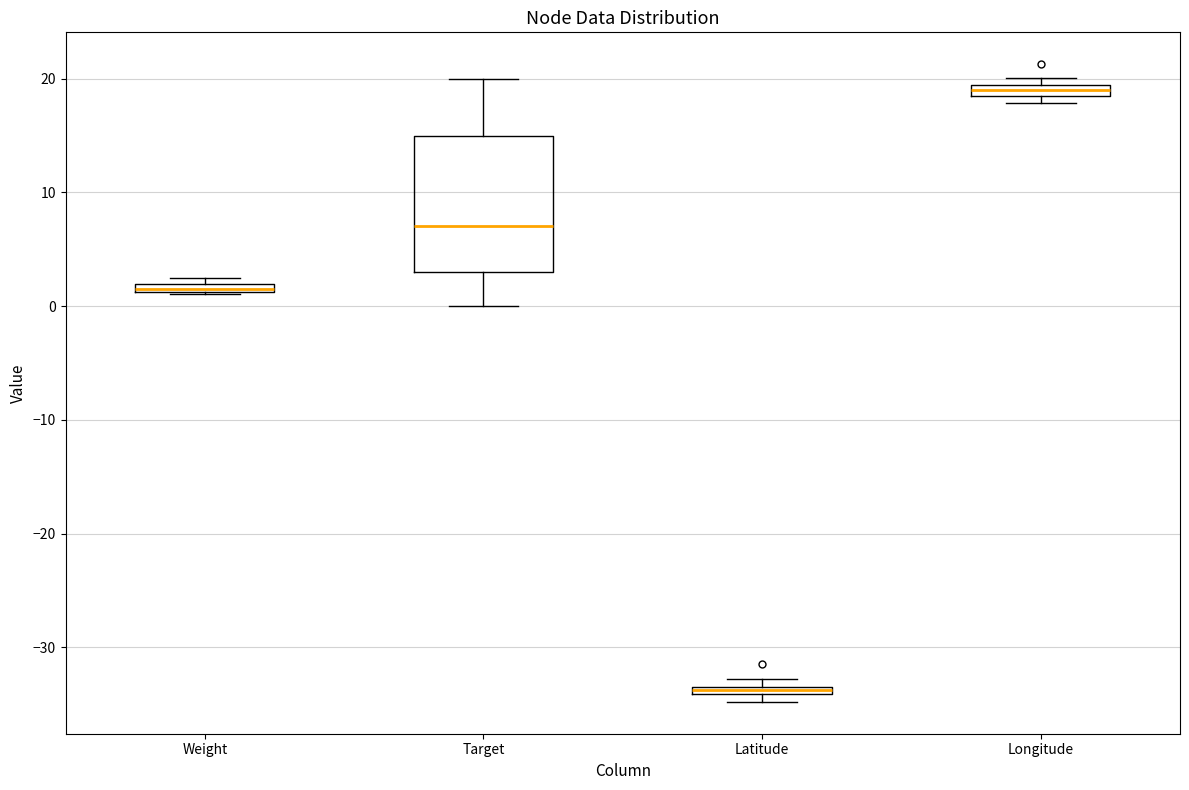

Where does the median line of the box for Target sit on the y-axis? The values are not printed on the chart, so give them approximately, as read against the axis.

7